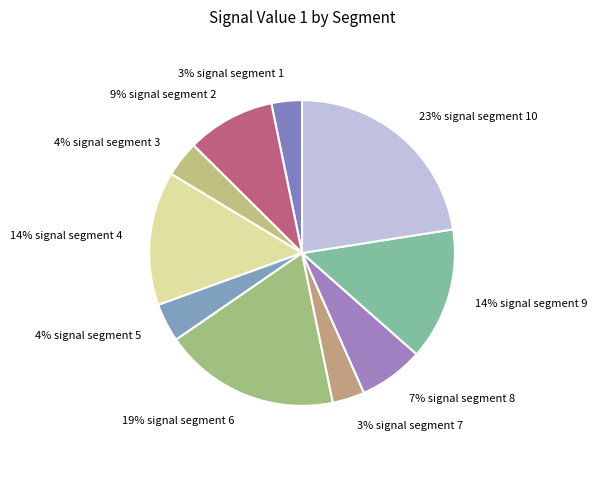

Combined, do 14% signal segment 4 and 3% signal segment 1 account for over 50%?

No